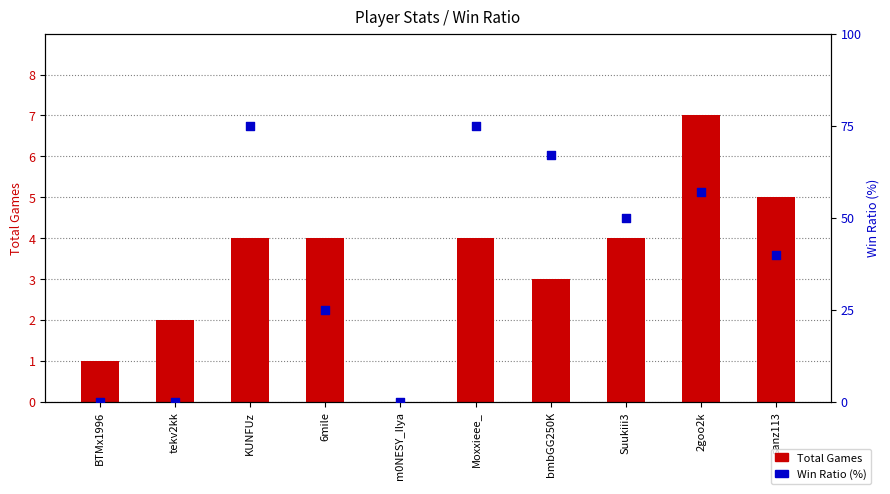

What are all the series names shown in the legend?

Total Games, Win Ratio (%)